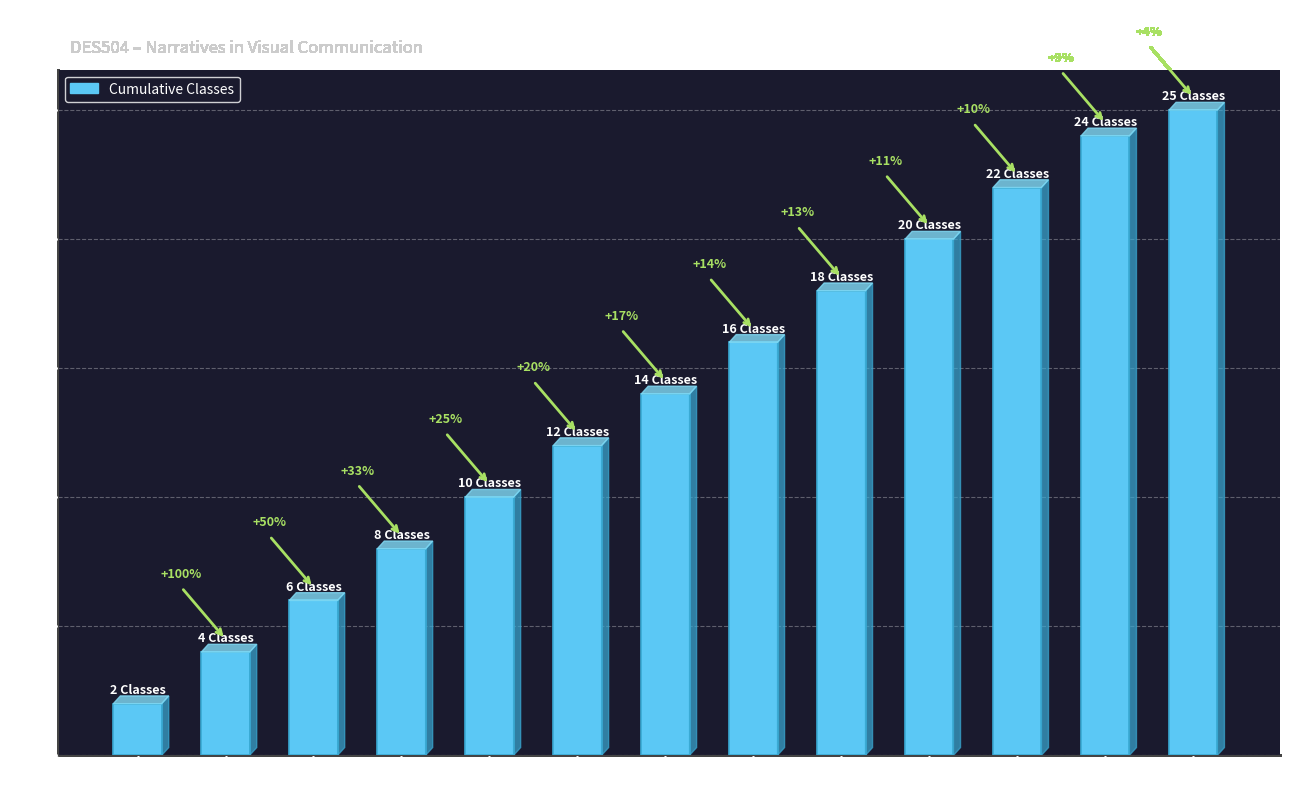

Reading left to right, transcribe all the data shown in this chart.

2	4	6	8	10	12	14	16	18	20	22	24	25